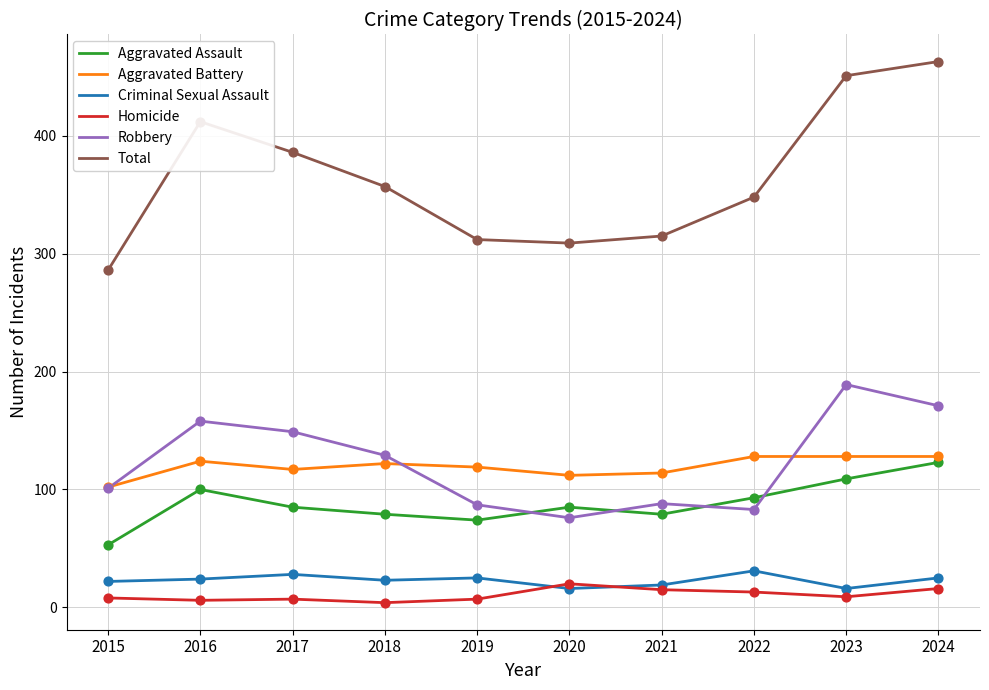

Which series changed the most between 2021 and 2024?

Total